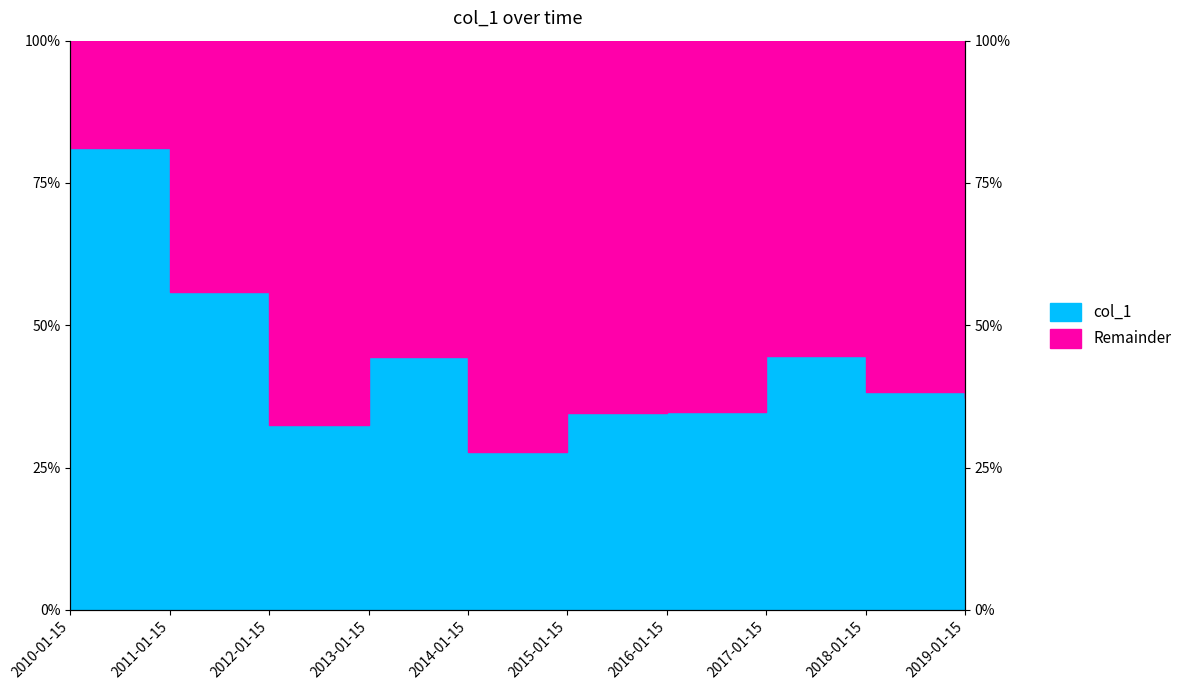

The chart shows a value of 1.5 at 2019-01-15. True or false?

False